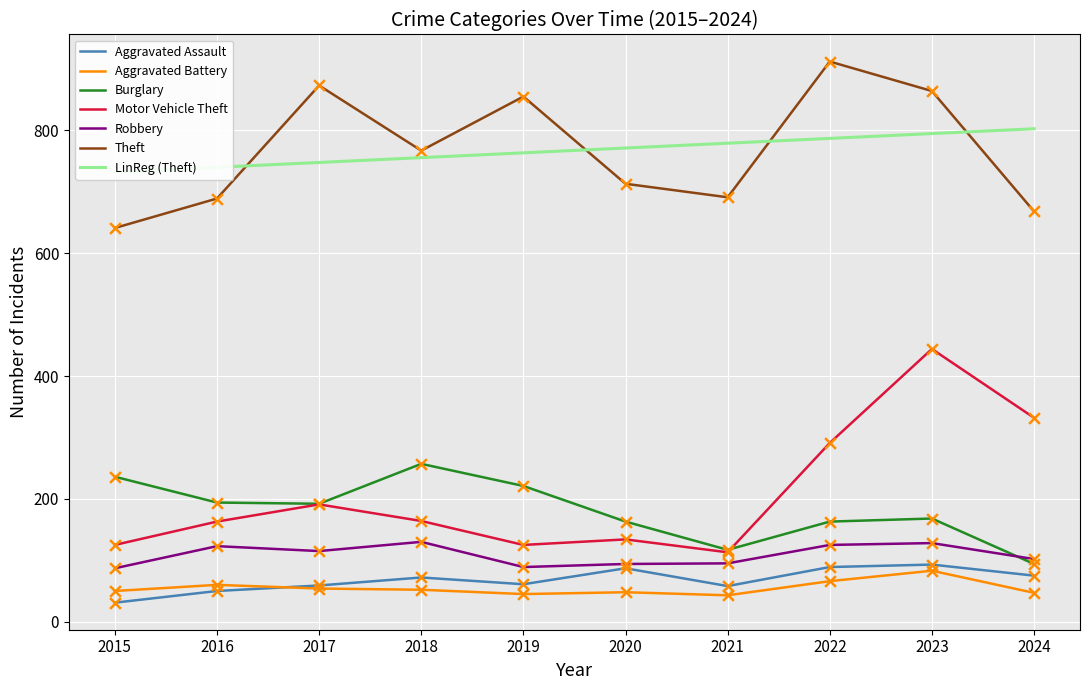

Is the value of Burglary at 2023 greater than the value of Aggravated Assault at 2017?

Yes